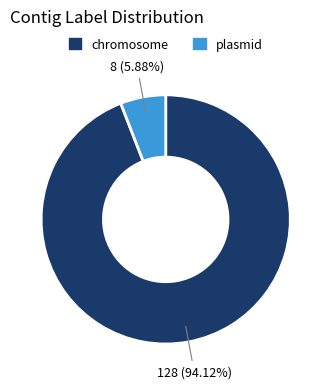

What percentage is the chromosome slice, to the nearest percent?

94%